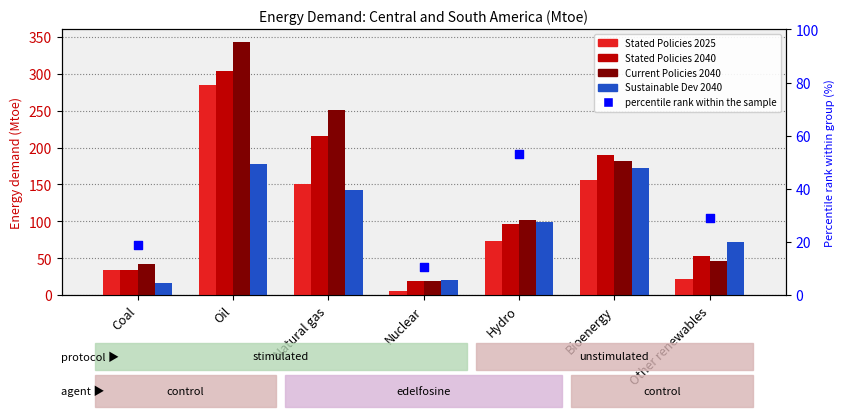

Which series has the largest total across all categories?

Current Policies 2040